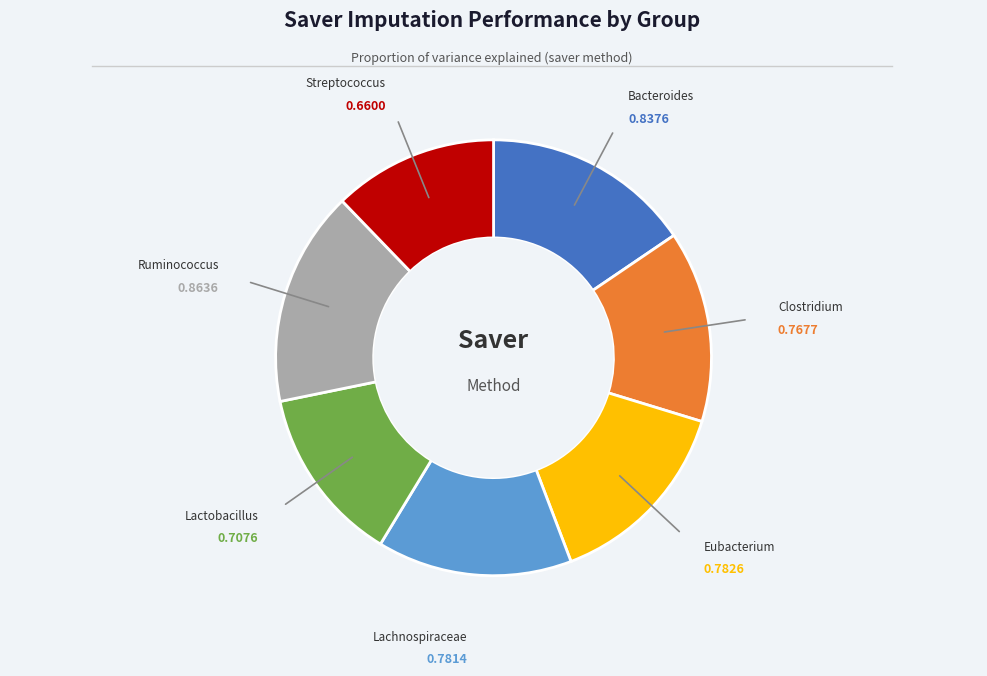

Which has a higher value, Streptococcus or Lactobacillus?

Lactobacillus